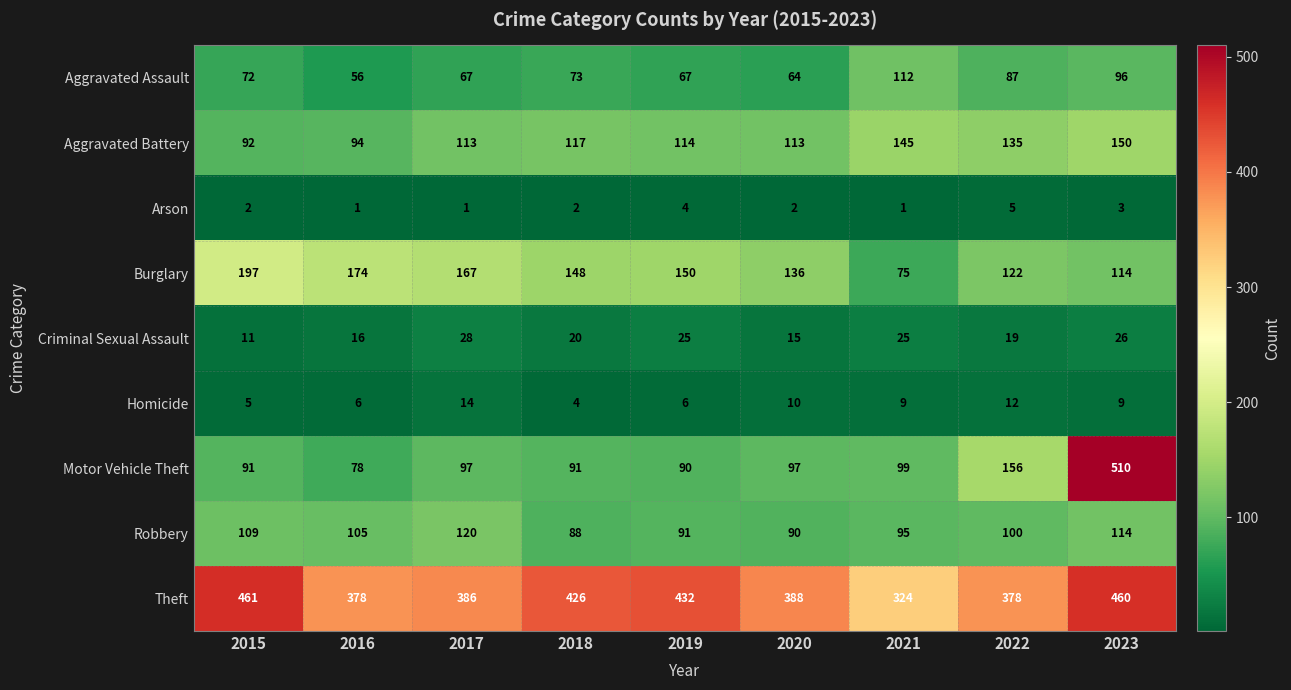

At how many categories does at least one series exceed 506?

1